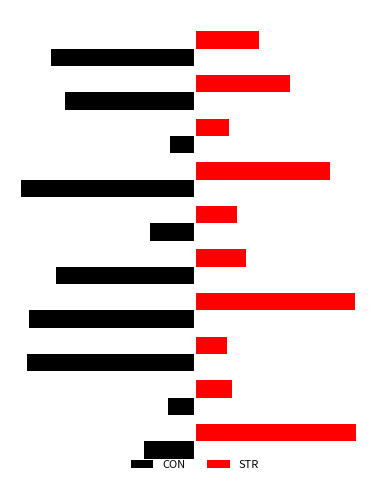

What are all the series names shown in the legend?

CON, STR